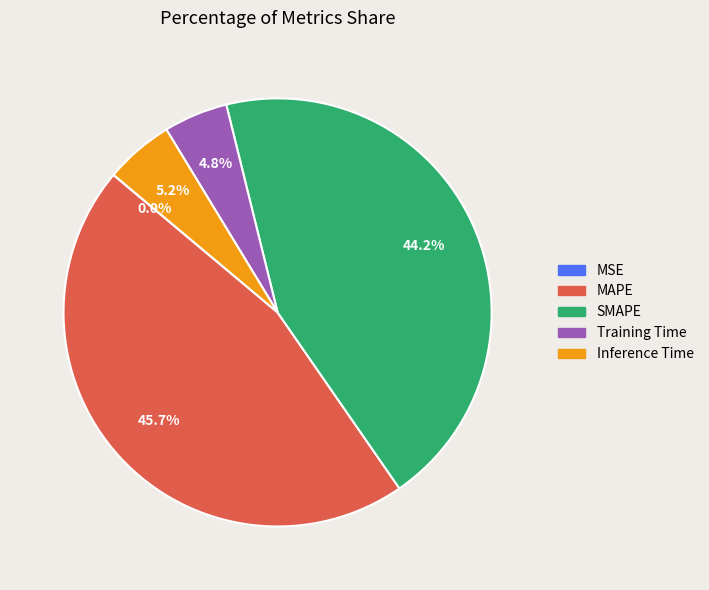

Is there any slice that represents more than half of the pie?

No